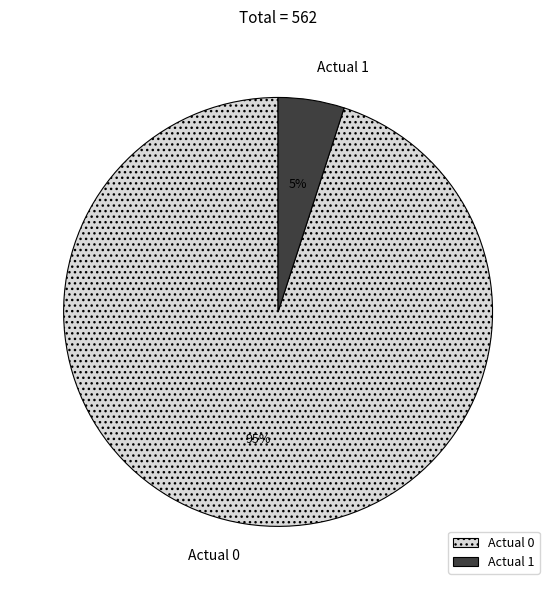

Is Actual 1 the majority of the pie?

No